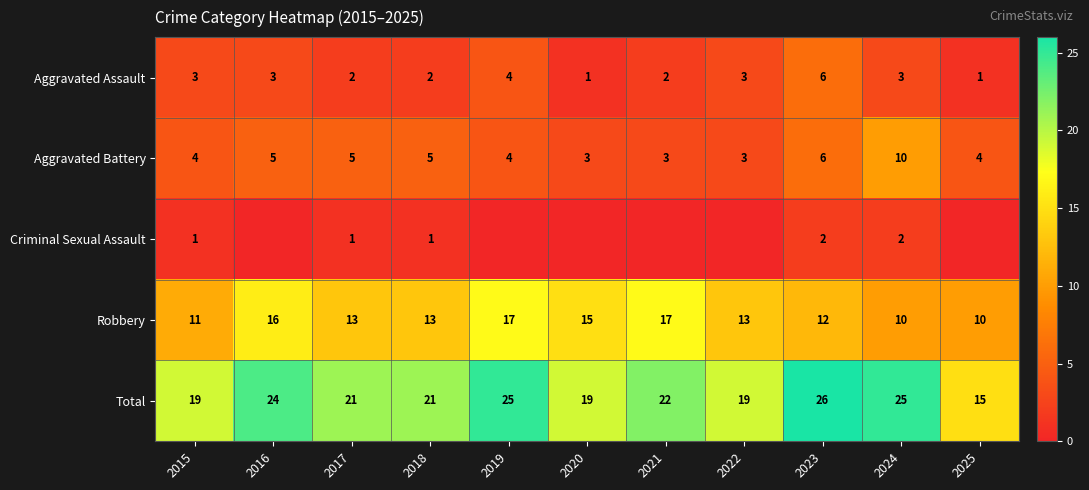

How many values in the Robbery series are below 13?

4